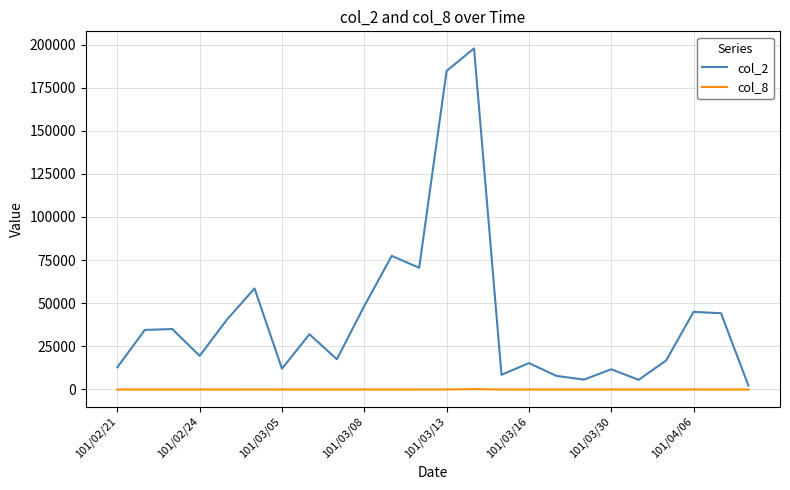

Which series has the largest total across all categories?

col_2